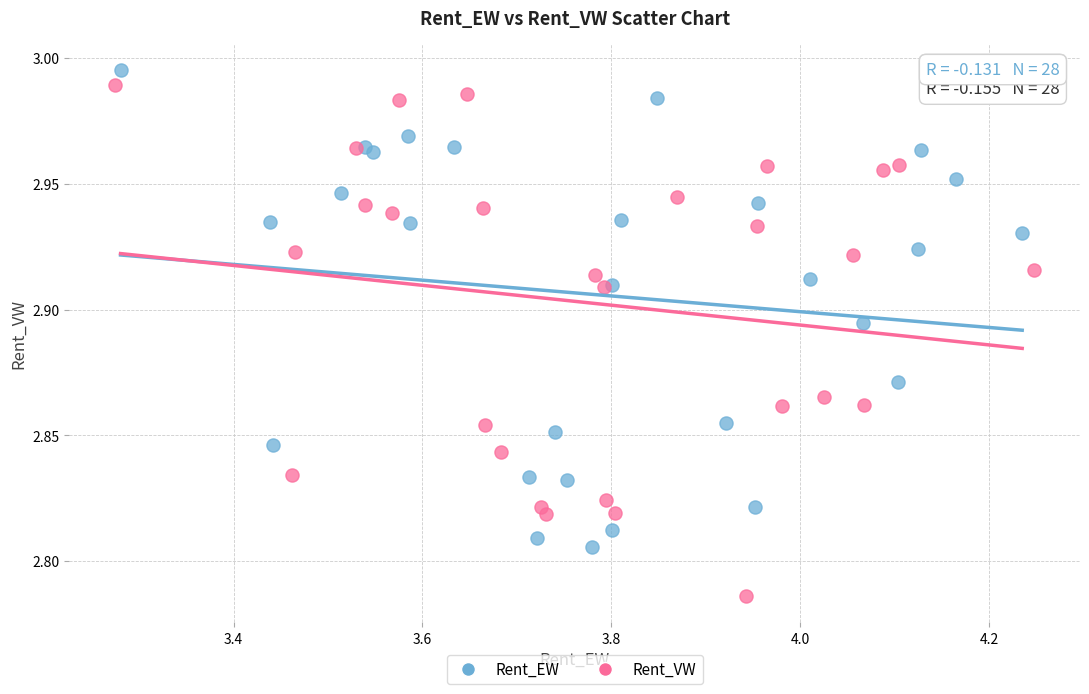

Which series reaches the minimum Y coordinate?

Rent_VW